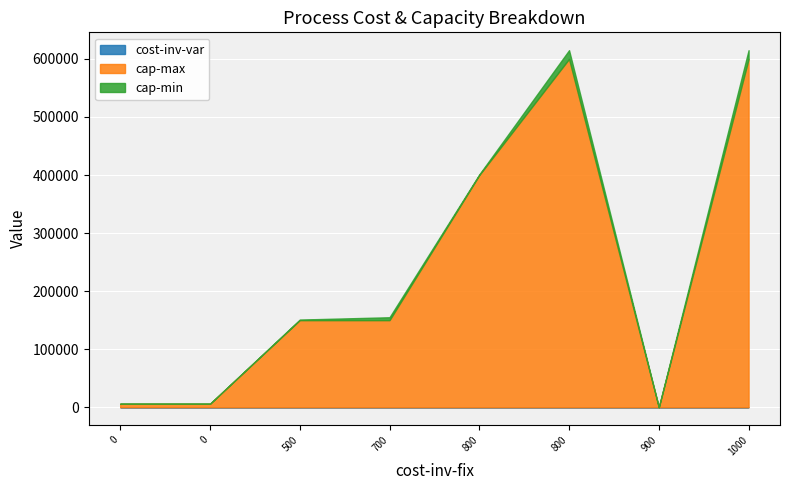

At how many categories does at least one series exceed 349487?

3